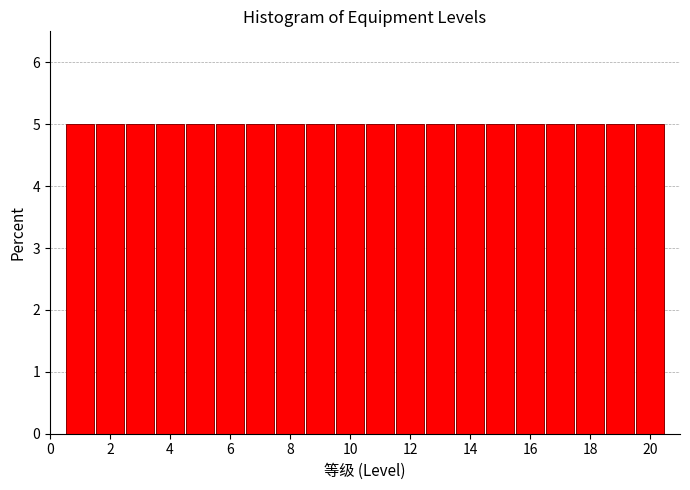

Reading left to right, list every bar in this chart as the range it spans on the x-axis followed by its height. Neither the bar edges nor the heights are printed on the chart, so give them approximately, as read against the axes.

0.5 to 1.5: 5
1.5 to 2.5: 5
2.5 to 3.5: 5
3.5 to 4.5: 5
4.5 to 5.5: 5
5.5 to 6.5: 5
6.5 to 7.5: 5
7.5 to 8.5: 5
8.5 to 9.5: 5
9.5 to 10.5: 5
10.5 to 11.5: 5
11.5 to 12.5: 5
12.5 to 13.5: 5
13.5 to 14.5: 5
14.5 to 15.5: 5
15.5 to 16.5: 5
16.5 to 17.5: 5
17.5 to 18.5: 5
18.5 to 19.5: 5
19.5 to 20.5: 5